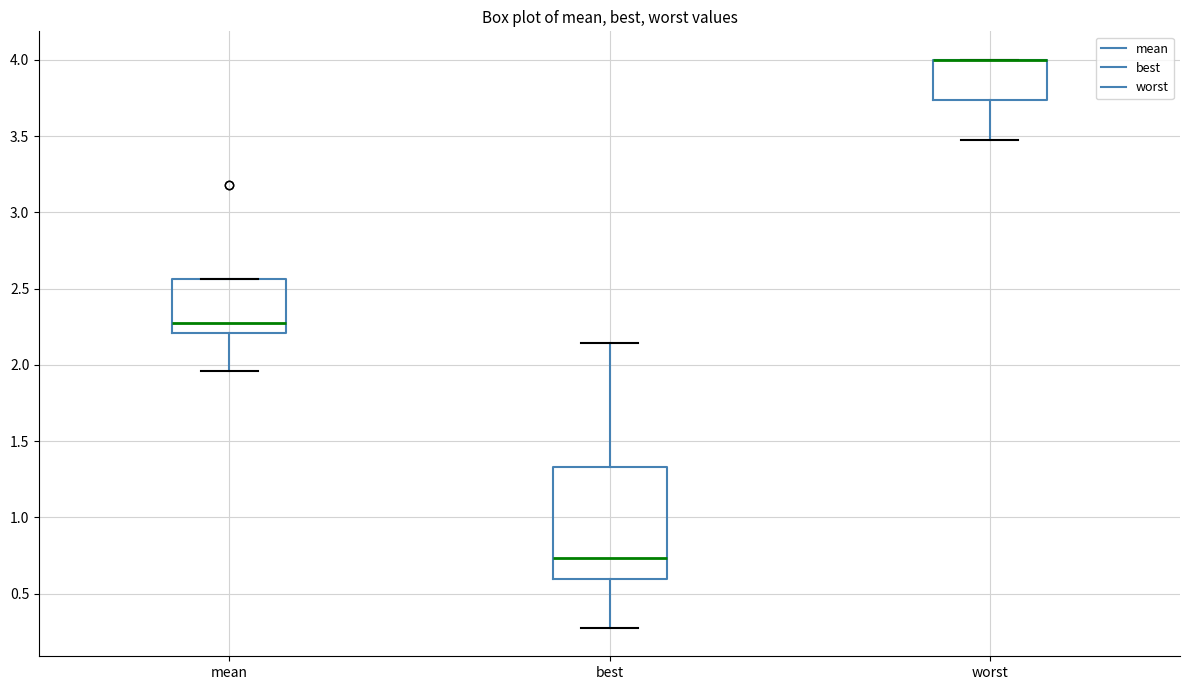

Reading left to right, transcribe this box plot: for each box, give where its median line is, the range the box spans, and where its two whiskers end, as read against the y-axis. The values are not printed on the chart, so give them approximately, as read against the axis.

mean: median 2.30, box 2.20 to 2.55, whiskers 1.95 to 2.55
best: median 0.75, box 0.60 to 1.35, whiskers 0.30 to 2.15
worst: median 4.00 (drawn on the box's upper edge), box 3.75 to 4.00, whiskers 3.50 to 4.00